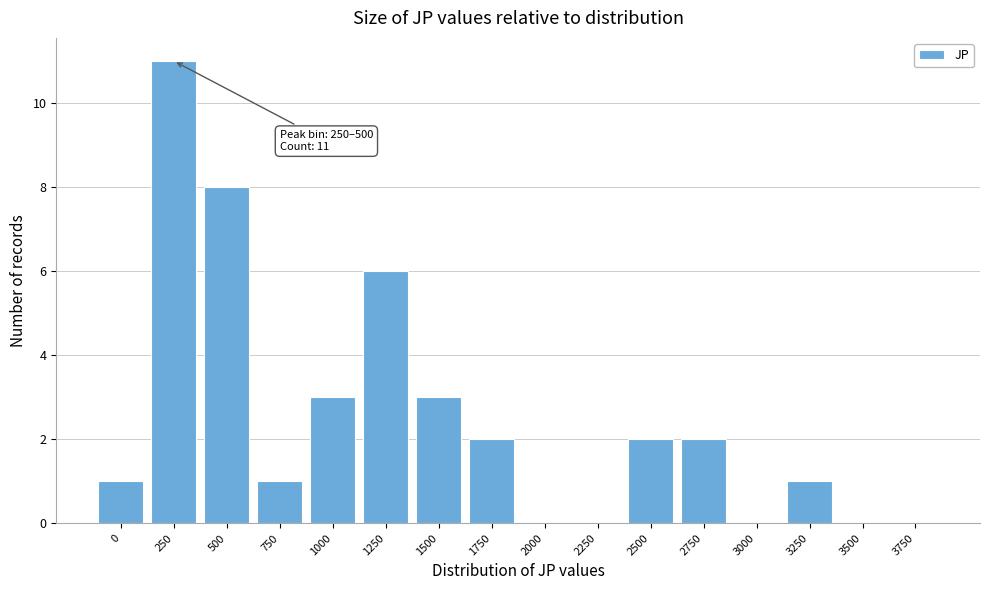

Reading left to right, list all the values displayed in this chart.

0=1	250=11	500=8	750=1	1000=3	1250=6	1500=3	1750=2	2000=0	2250=0	2500=2	2750=2	3000=0	3250=1	3500=0	3750=0